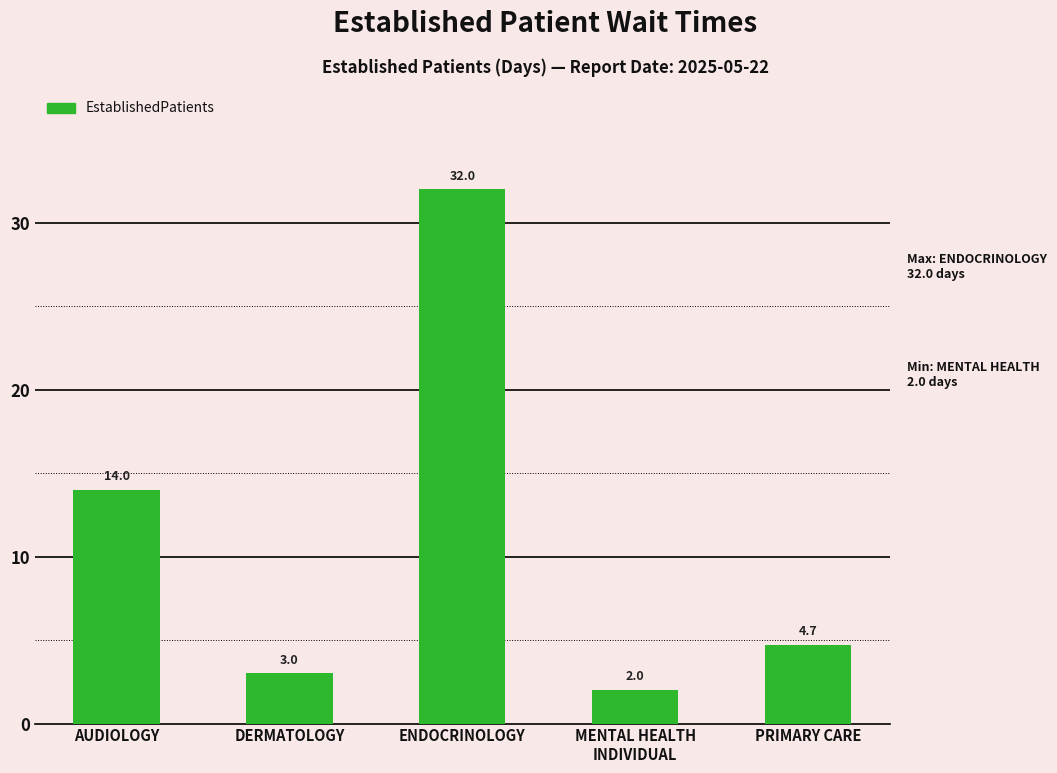

Rank the categories by value from highest to lowest.

ENDOCRINOLOGY, AUDIOLOGY, PRIMARY CARE, DERMATOLOGY, MENTAL HEALTH
INDIVIDUAL